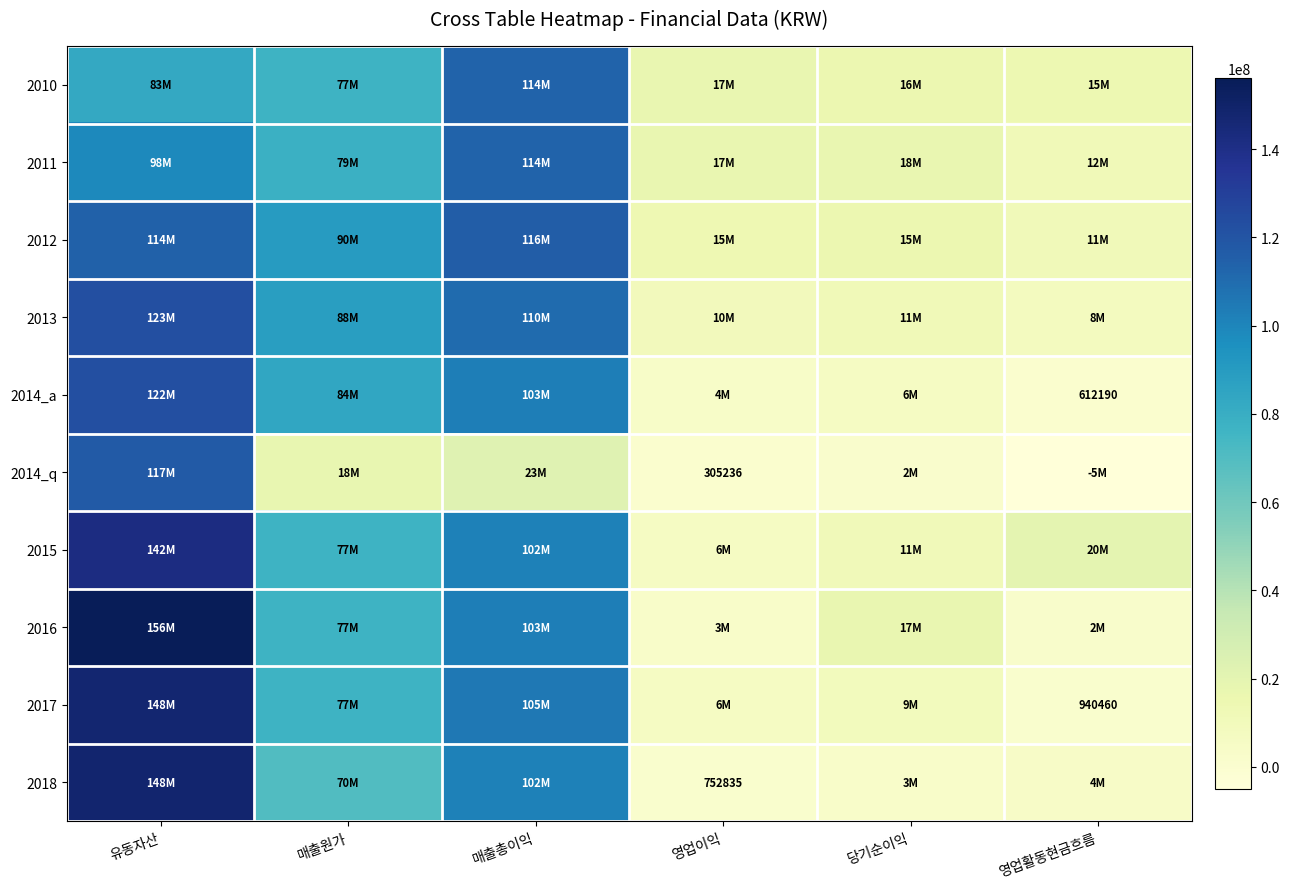

At which label does 2013 reach its peak?

유동자산